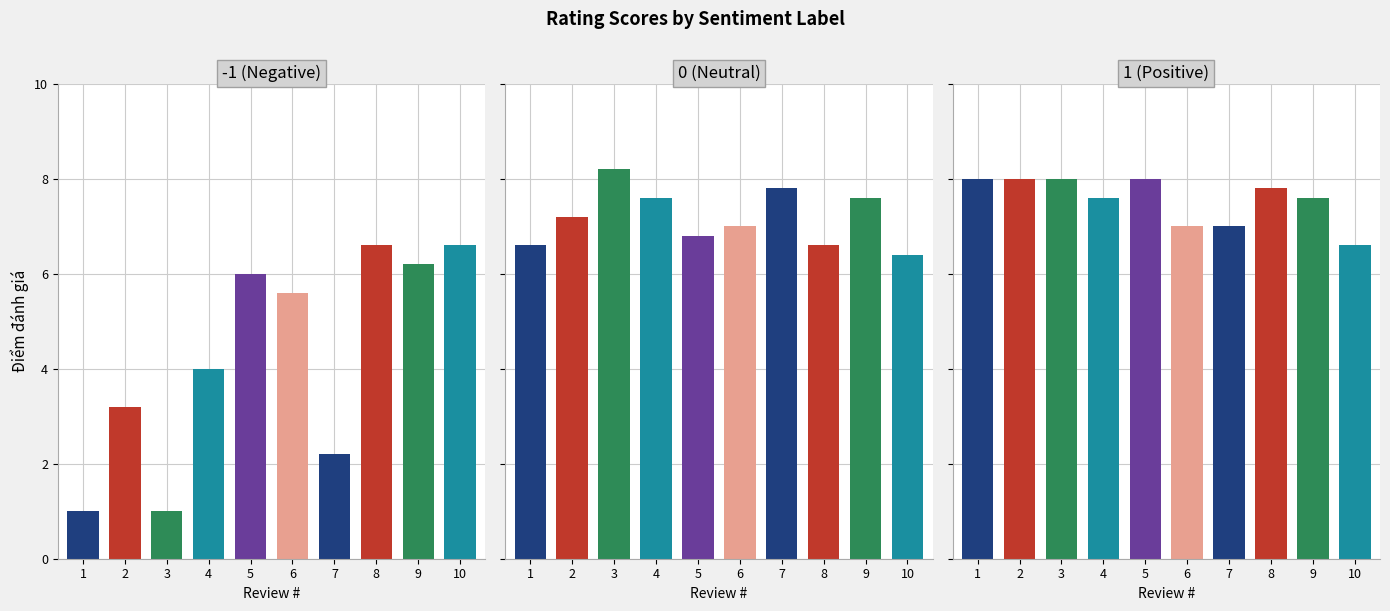

Reading left to right, what are all the values shown in this chart?

Negative (-1): 0=1.0	1=3.2	2=1.0	3=4.0	4=6.0	5=5.6	6=2.2	7=6.6	8=6.2	9=6.6
Neutral (0): 0=6.6	1=7.2	2=8.2	3=7.6	4=6.8	5=7.0	6=7.8	7=6.6	8=7.6	9=6.4
Positive (1): 0=8.0	1=8.0	2=8.0	3=7.6	4=8.0	5=7.0	6=7.0	7=7.8	8=7.6	9=6.6